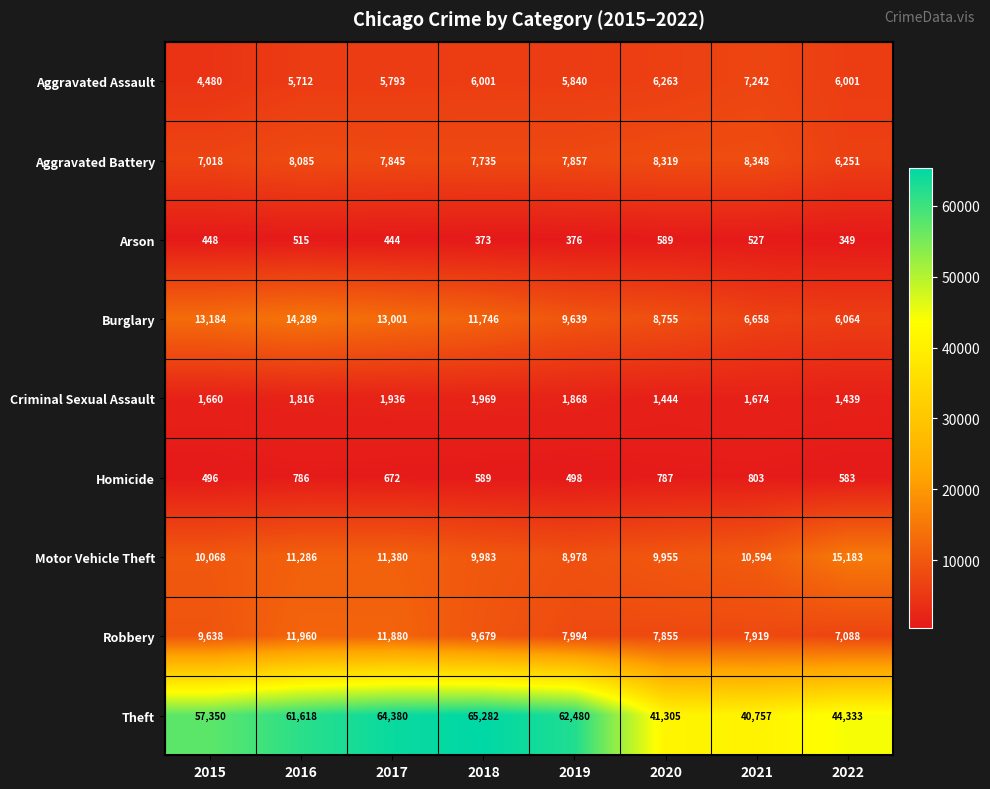

At which category does the chart reach its peak across all series?

2018